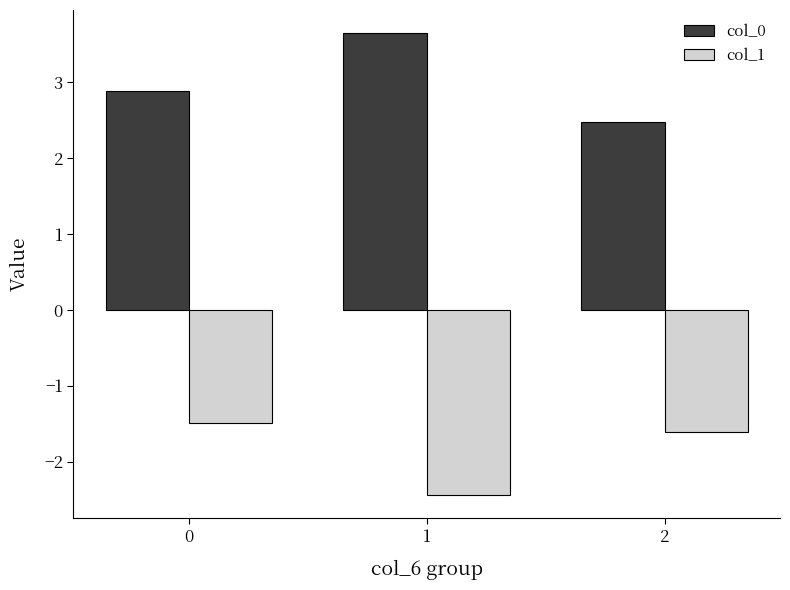

List the labels in order of col_1 value, smallest first.

1, 2, 0